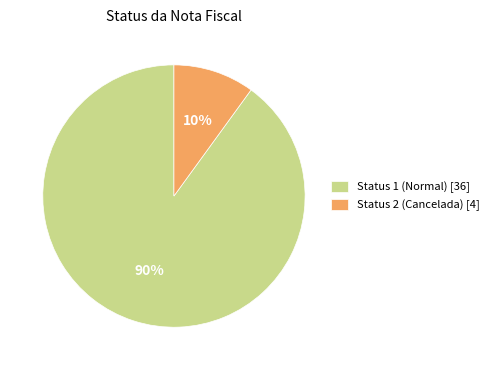

Between Status 2 (Cancelada) [4] and Status 1 (Normal) [36], which is larger?

Status 1 (Normal) [36]